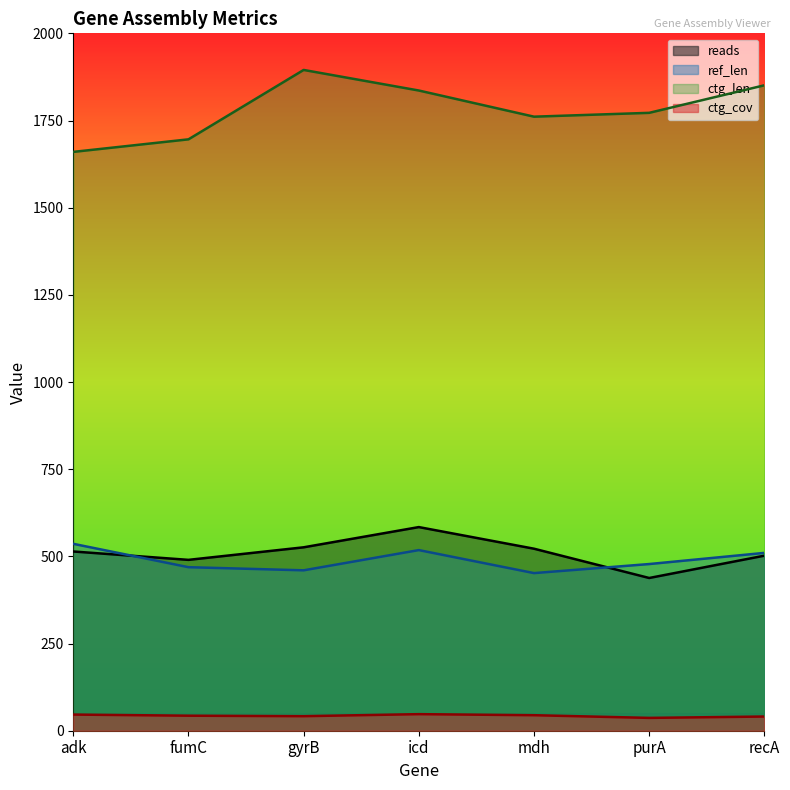

What is the value of the reads point at the 4th from the left?

584.0